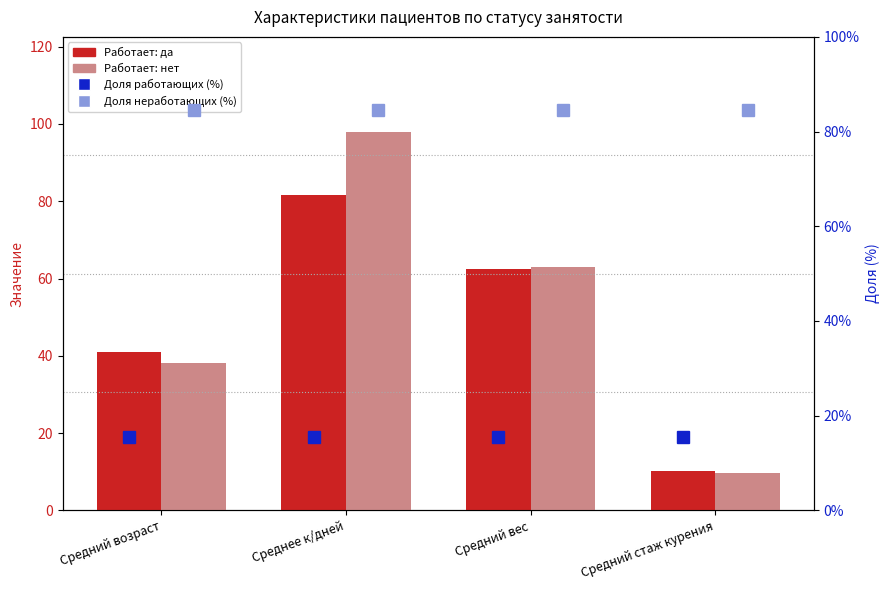

Which series has the largest total across all categories?

Доля неработающих (%)